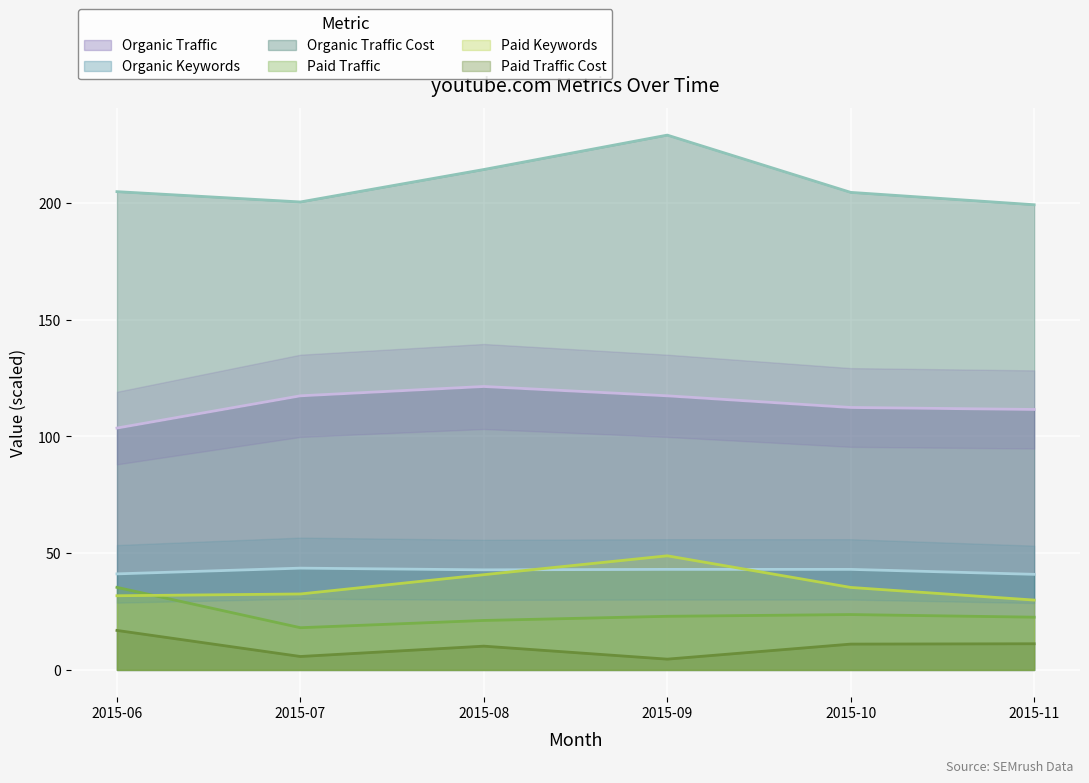

Is it true that Organic Keywords equals 43.1 at 2015-09?

True